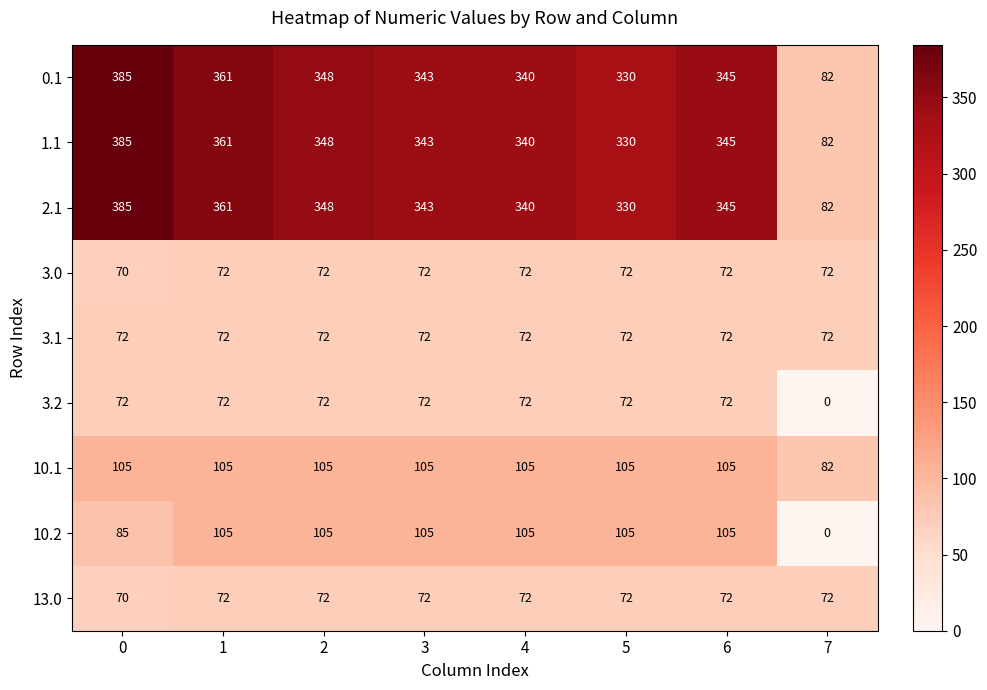

How many data points does each series have?

8